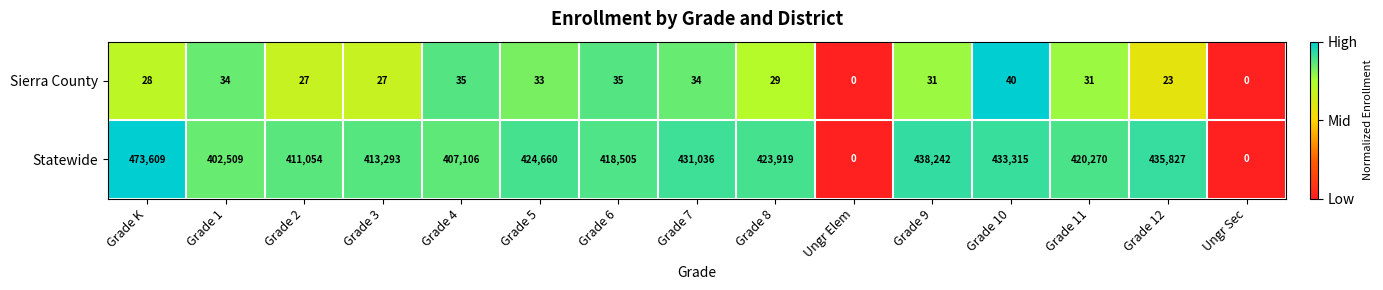

The value of Statewide at Grade 11 is 550994. True or false?

False